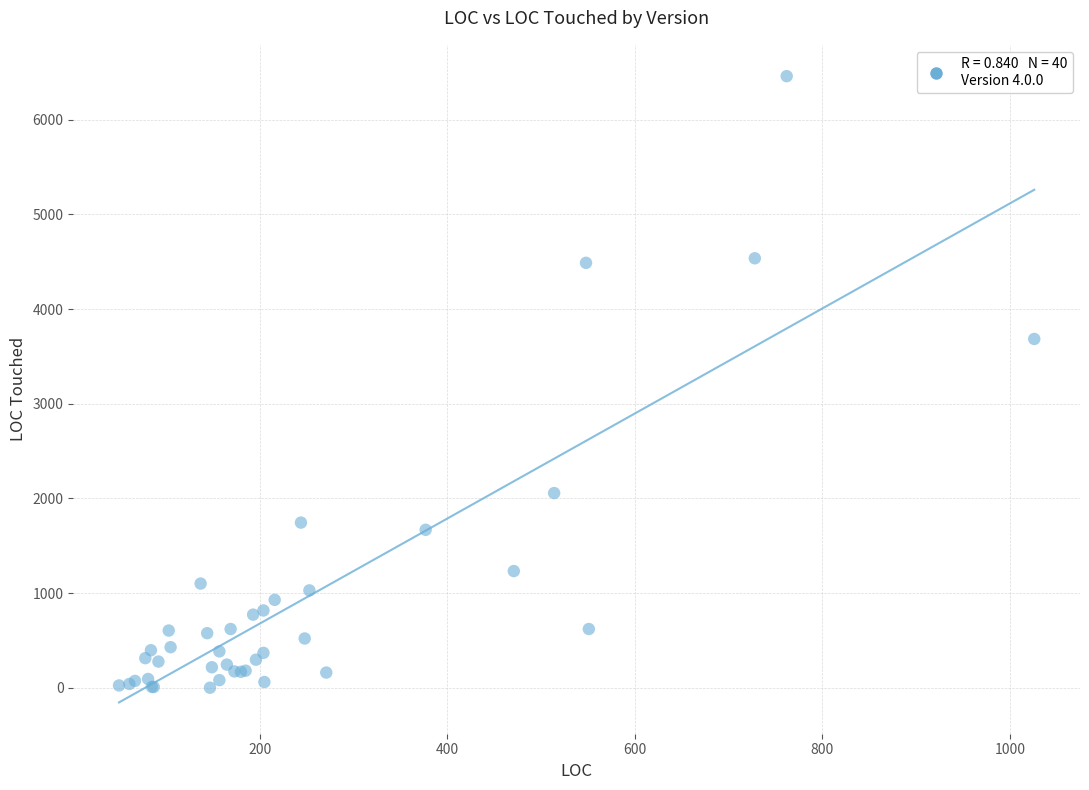

What Y value in the scatter plot is closest to 3230?

3684